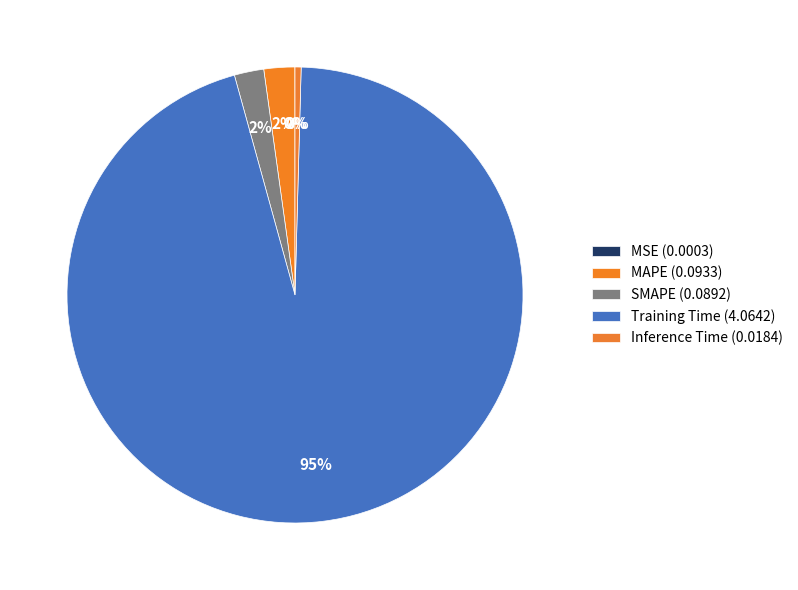

Count the number of slices in the pie.

5